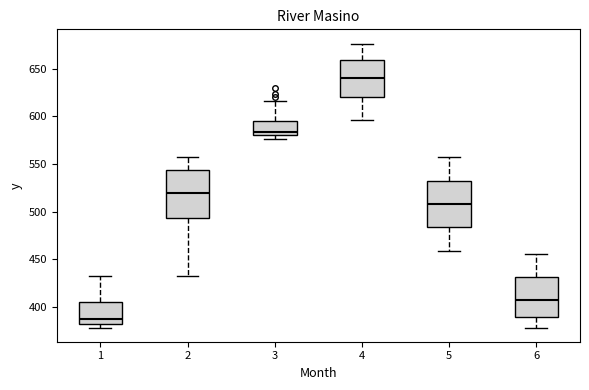

Where does the median line of the box at x = 1 sit on the y-axis? The values are not printed on the chart, so give them approximately, as read against the axis.

385